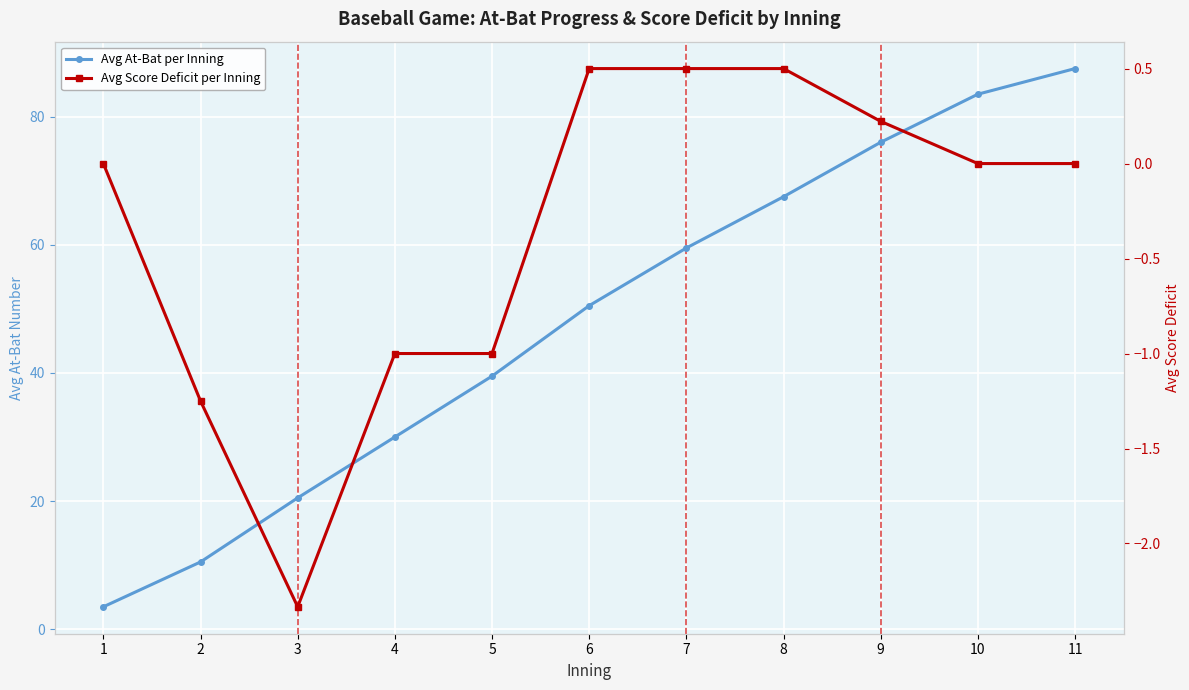

What is the lowest value of the Avg At-Bat per Inning series?

3.5